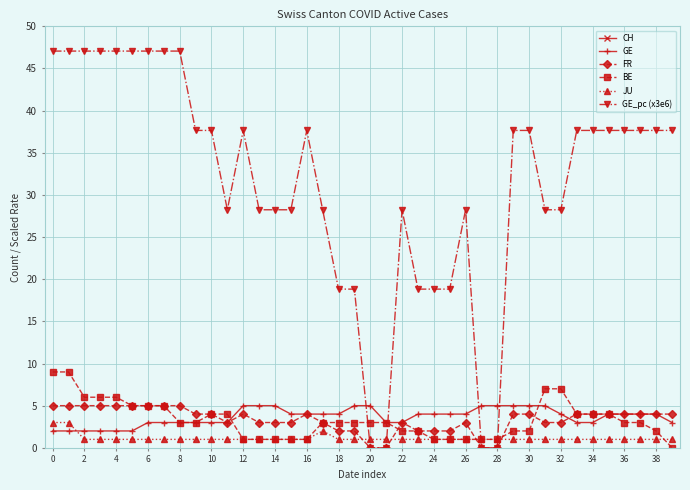

The value of FR at 36 is 2.1. True or false?

False